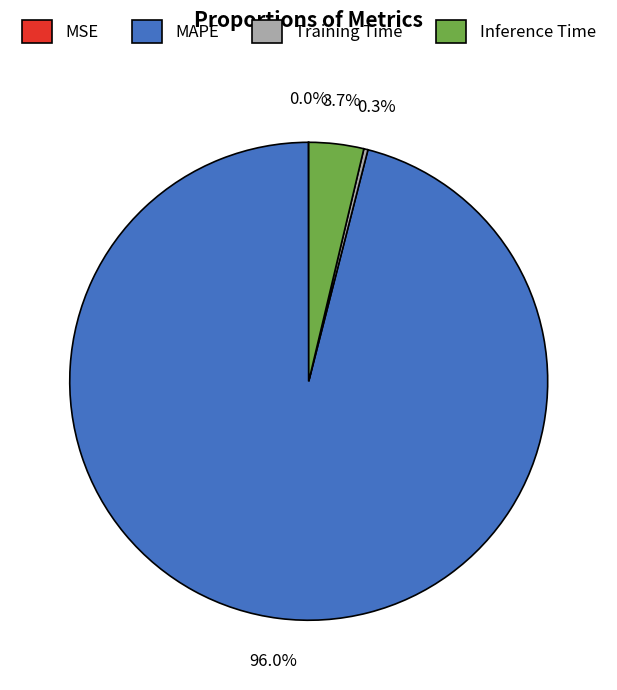

Which category accounts for the majority?

MAPE